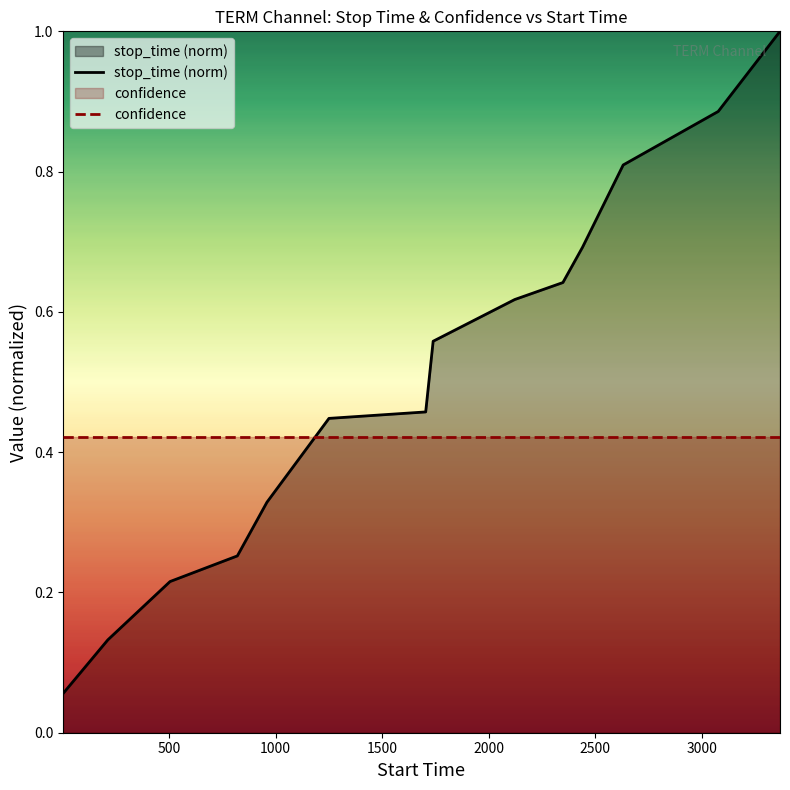

List the series in order of their peak value, highest first.

stop_time (norm), confidence